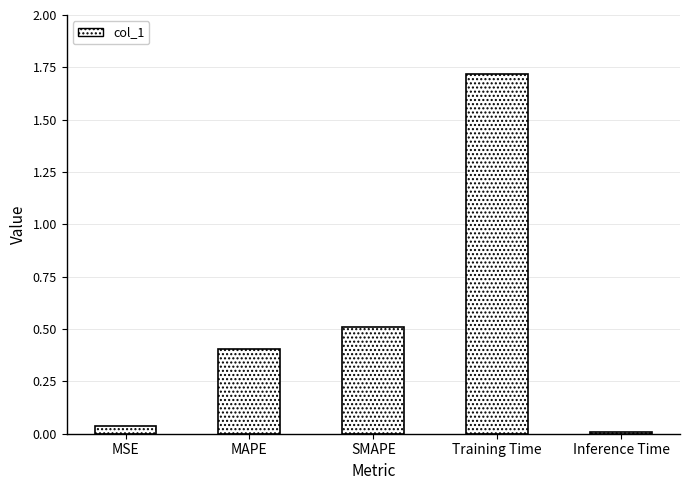

Between Training Time and Inference Time, which is larger?

Training Time